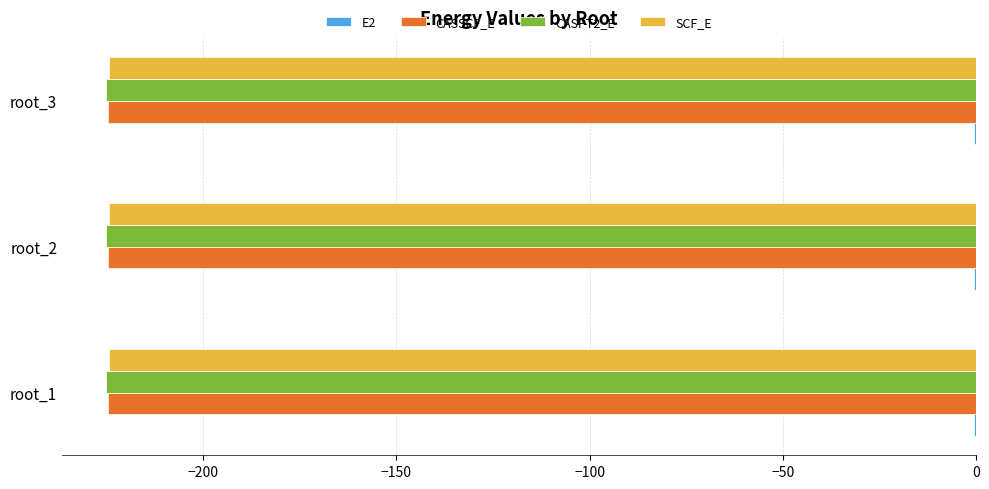

Which series changed the most between root_2 and root_3?

CASPT2_E